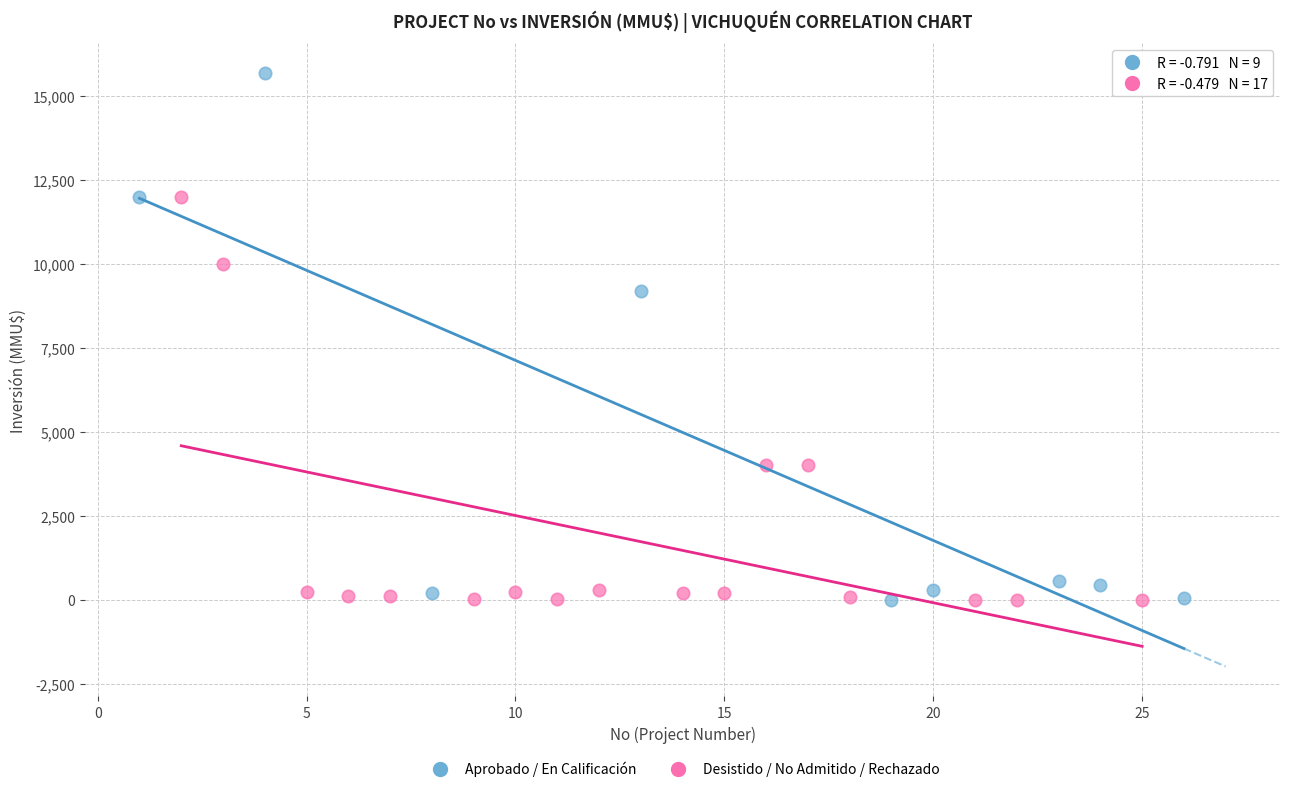

Which series contains the highest Y value?

Aprobado / En Calificación